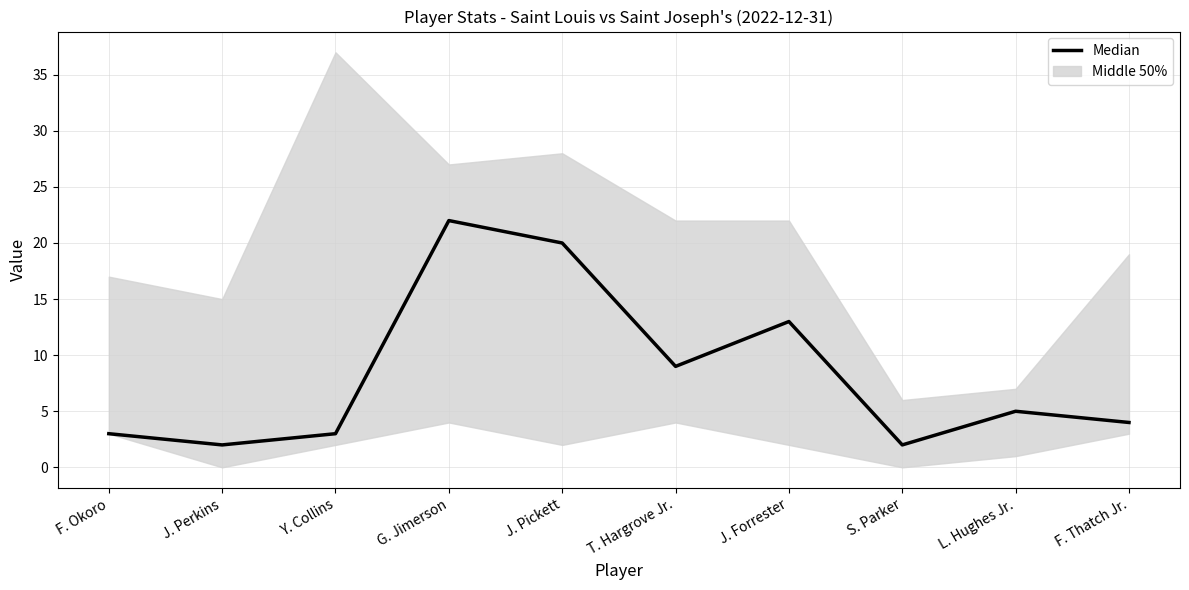

Which has a higher value, F. Okoro or F. Thatch Jr.?

F. Thatch Jr.